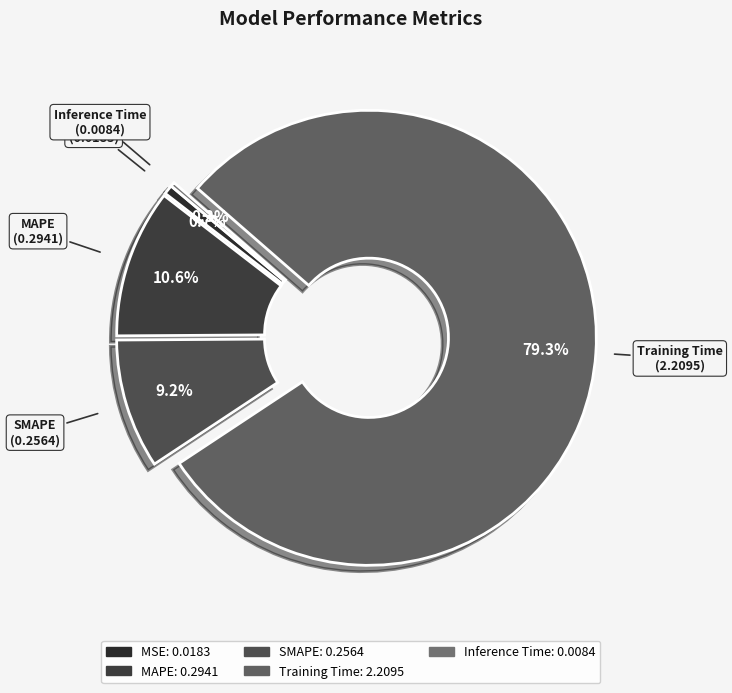

Combined, do MAPE and Training Time account for over 50%?

Yes